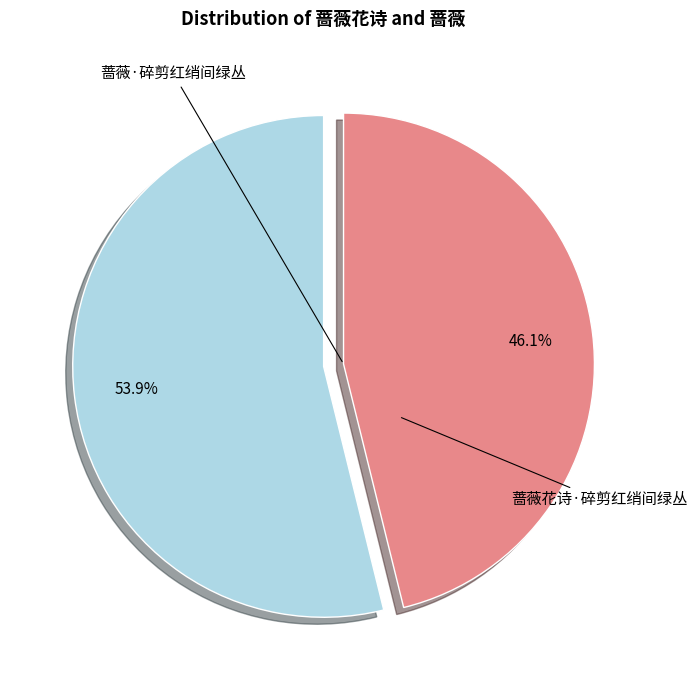

Count the number of slices in the pie.

2